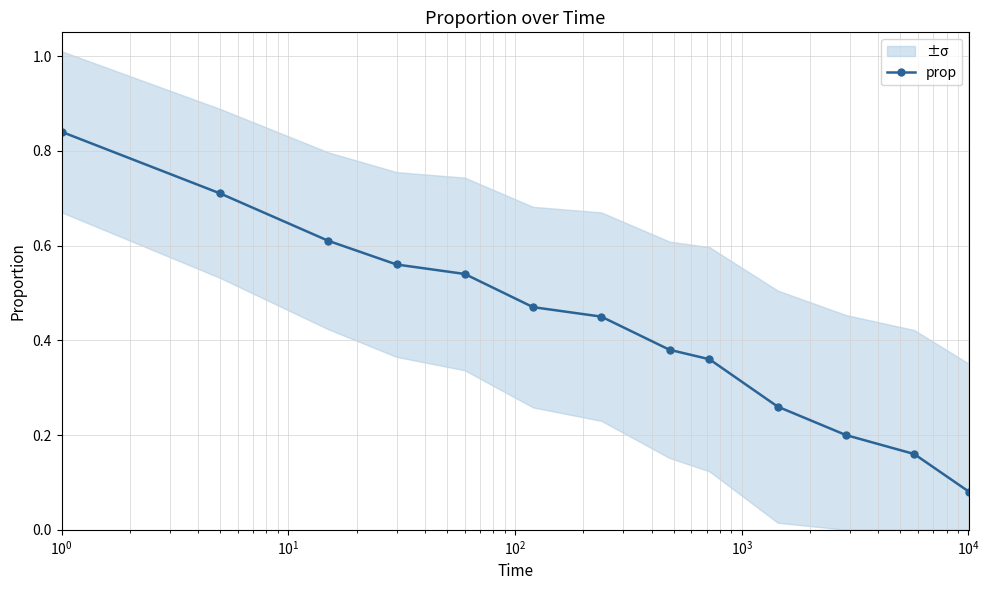

How many prop values are between 0 and 1?

13